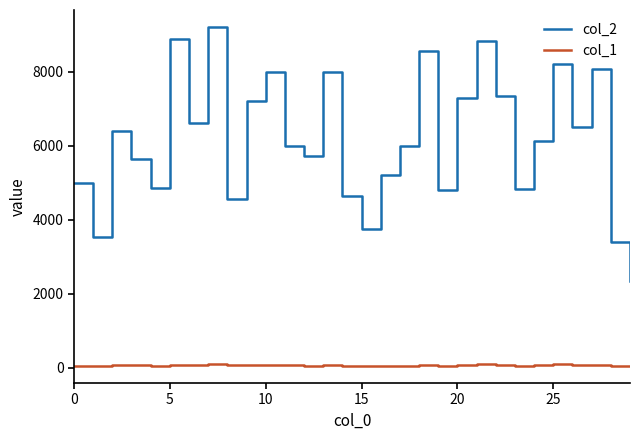

Which series has the largest total across all categories?

col_2